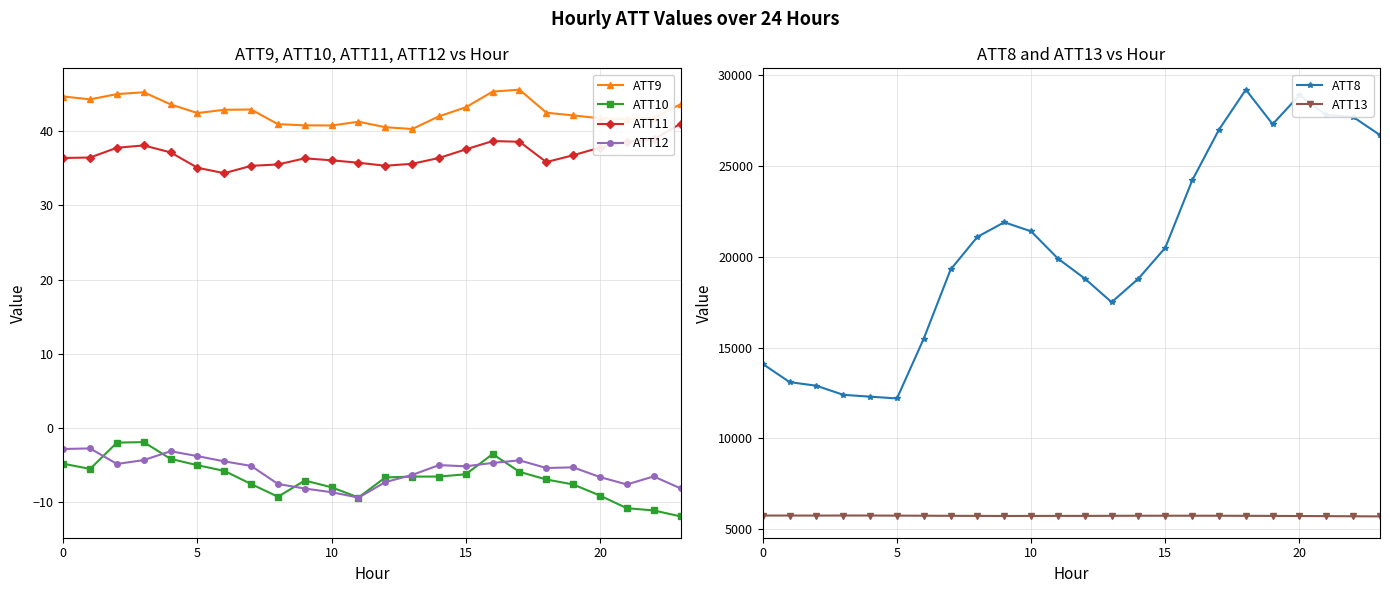

What are all the series names shown in the legend?

ATT9, ATT10, ATT11, ATT12, ATT8, ATT13